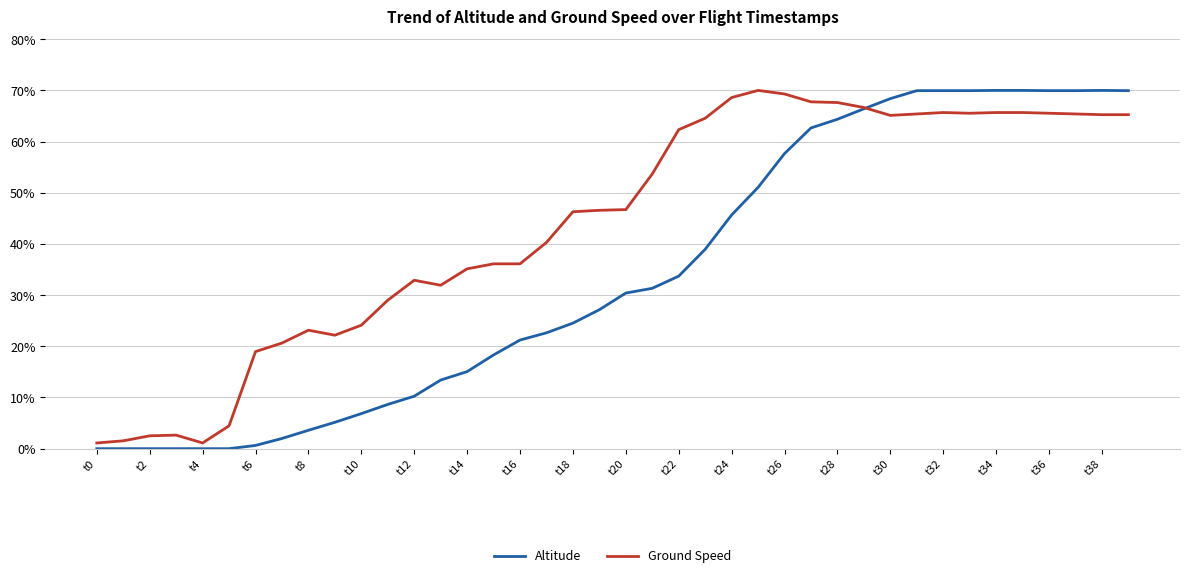

Which series has the largest total across all categories?

Ground Speed